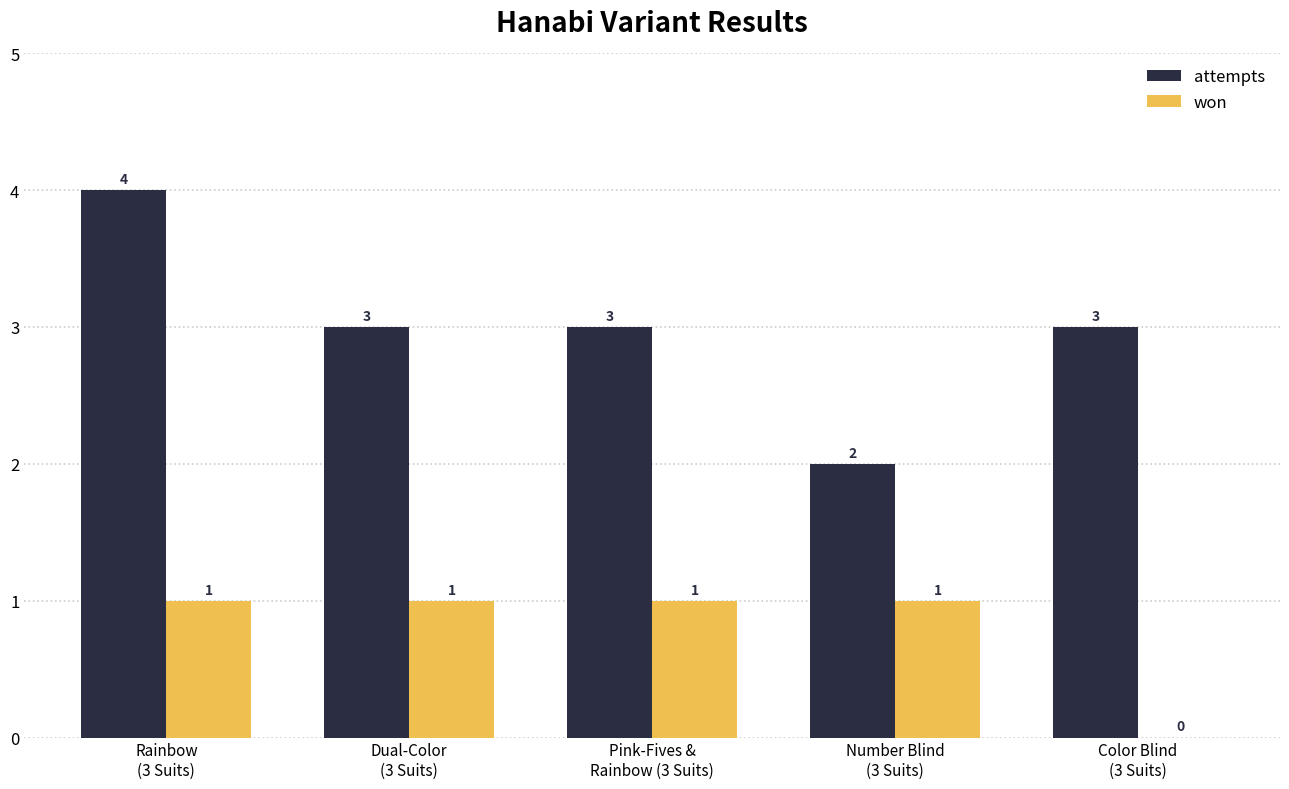

How many positive values does the won series have?

4